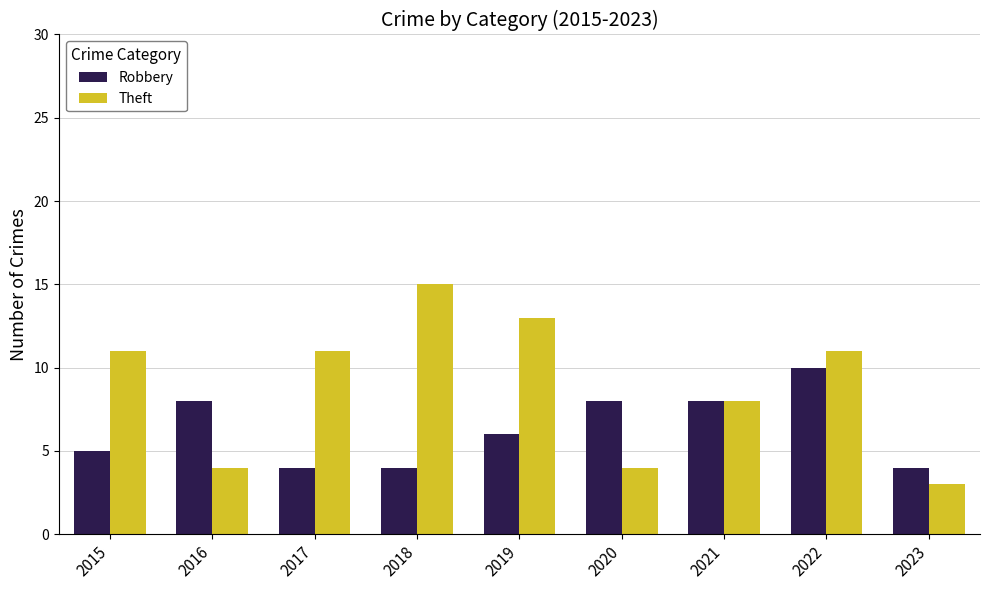

What is the average value of the Robbery series?

6